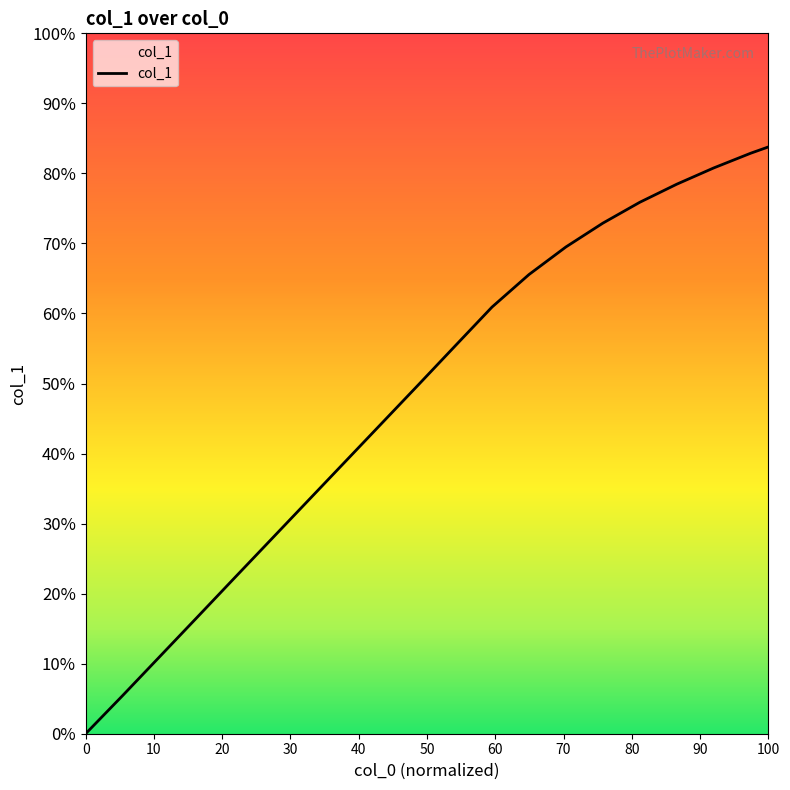

Is this an area chart (filled region under the line)?

Yes